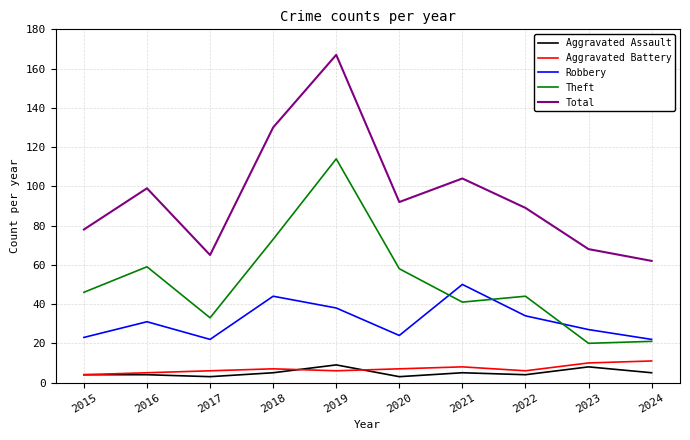

How many categories are shown in the chart?

10